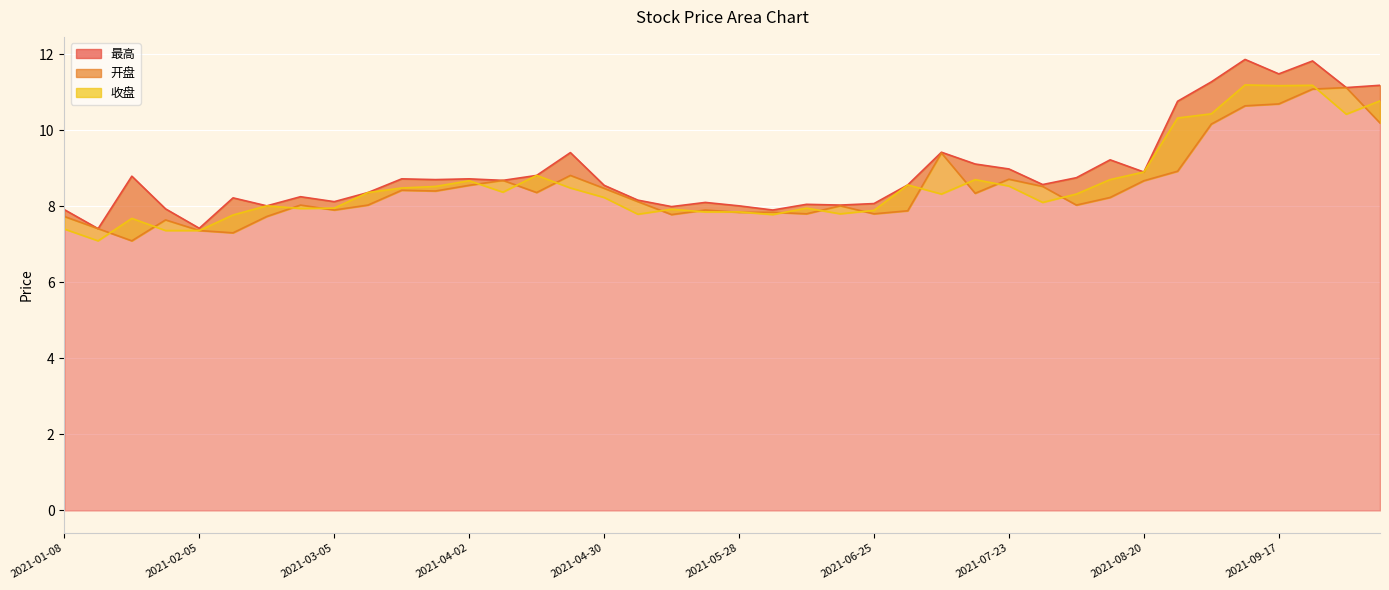

At how many categories does at least one series exceed 7?

40